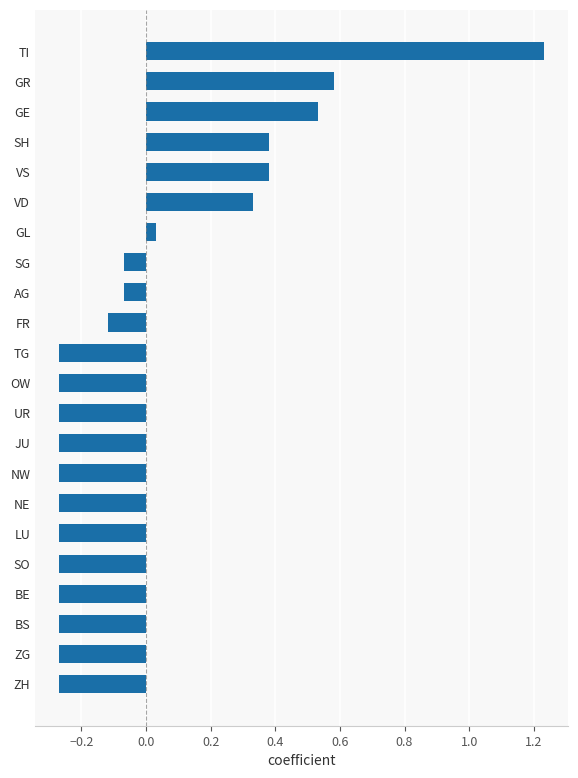

What is the difference between the maximum and minimum values?

1.5